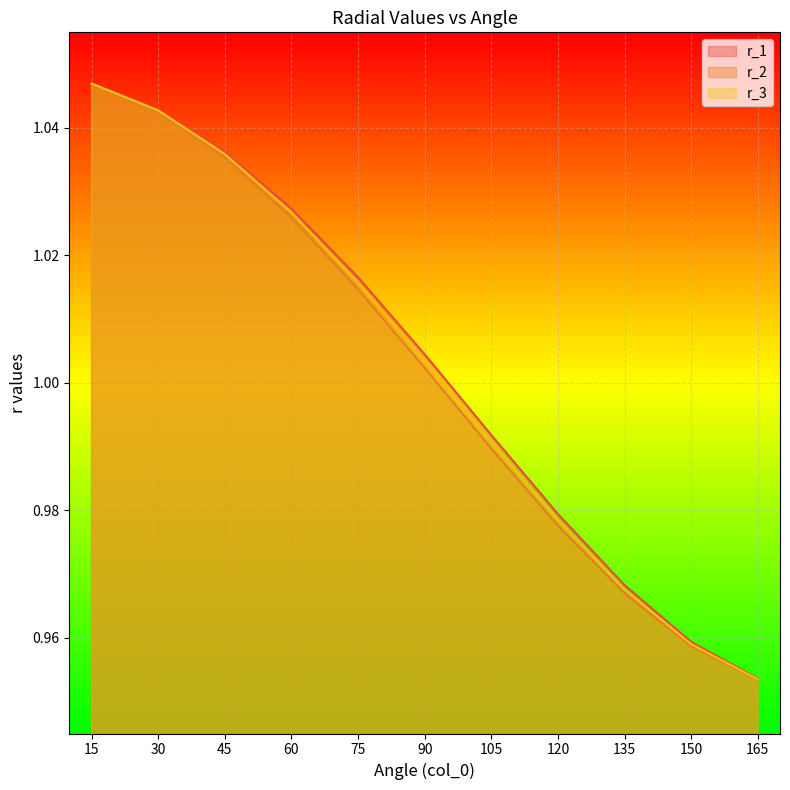

Is the value of r_1 at 165 greater than the value of r_2 at 75?

No